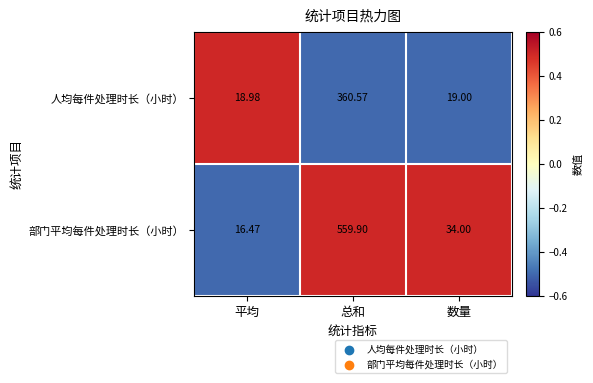

At which label does 部门平均每件处理时长（小时） reach its peak?

总和